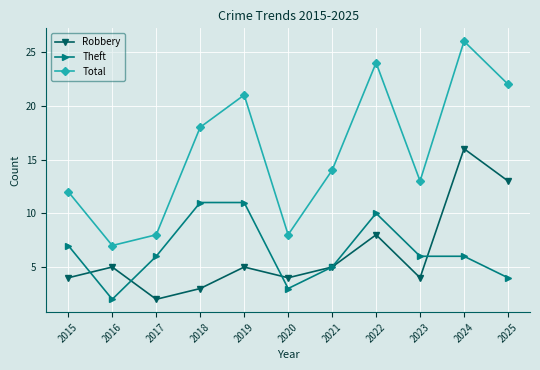

The value of Total at 2022 is 24. True or false?

True